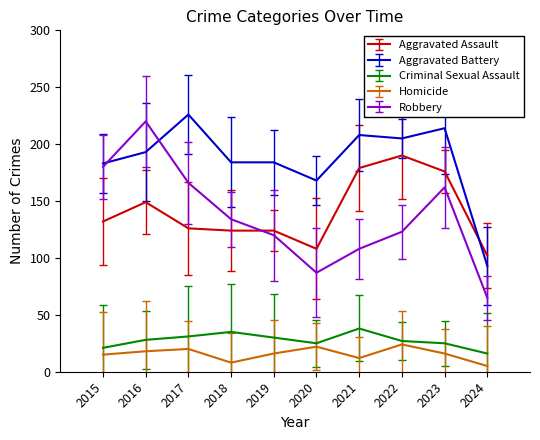

At which label does Aggravated Assault reach its peak?

2022